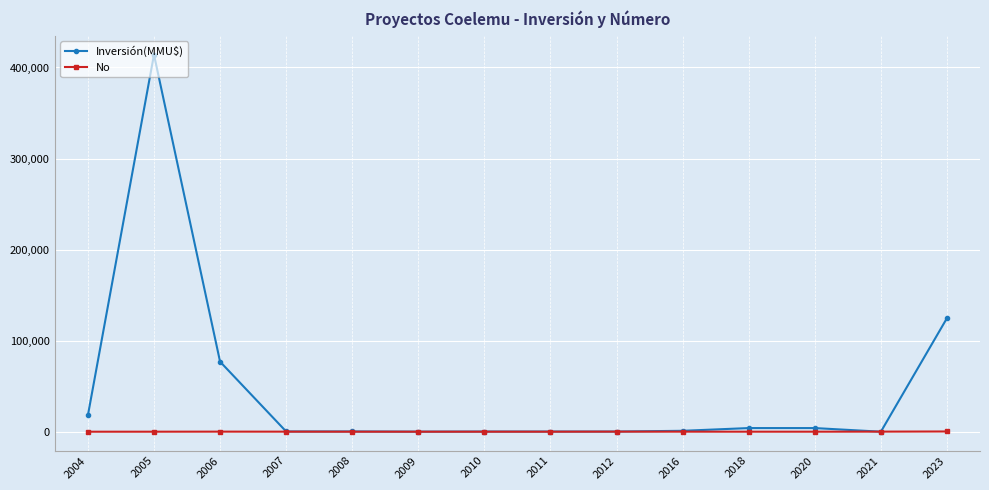

Which series has the largest range (max minus min)?

Inversión(MMU$)